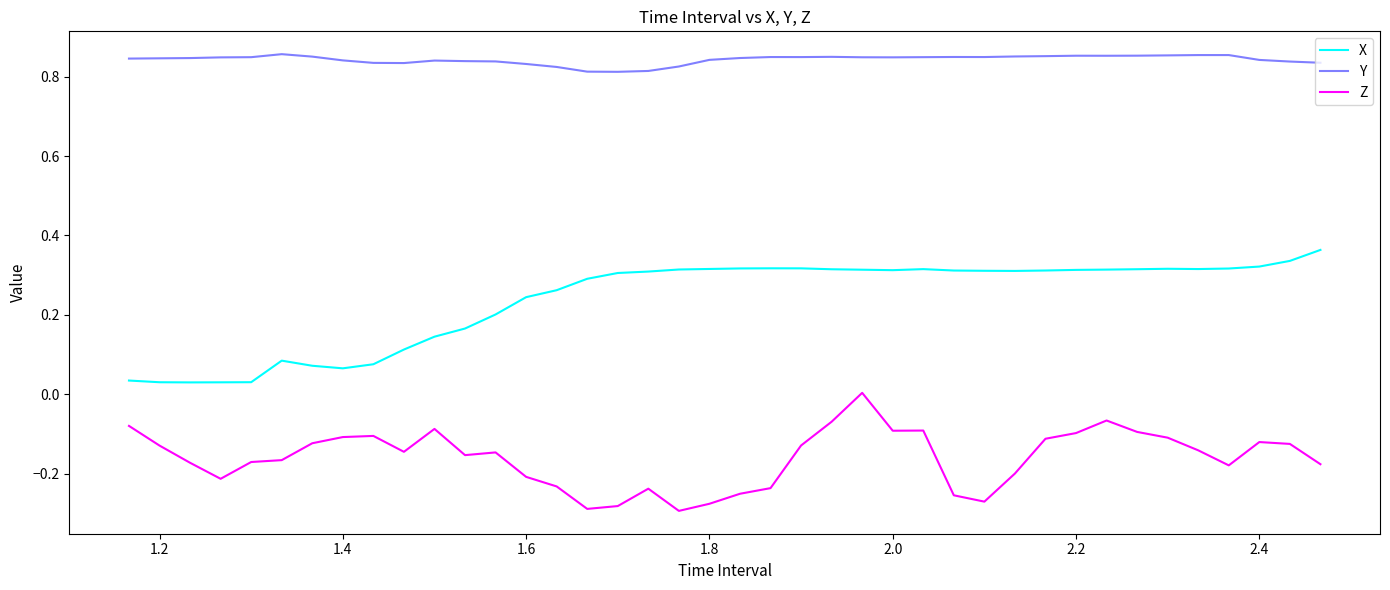

How many values in Z are below zero?

39